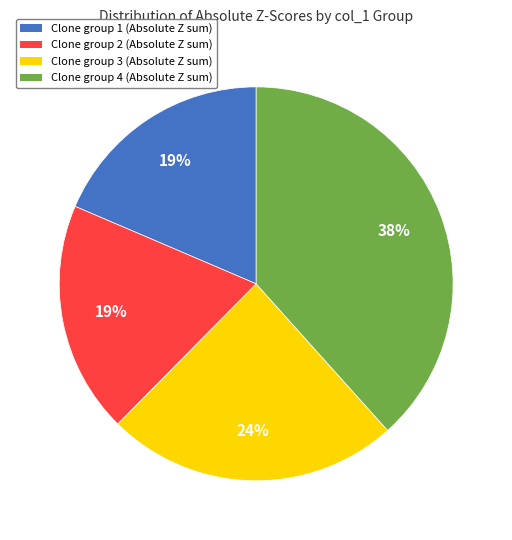

Is there any slice that represents more than half of the pie?

No